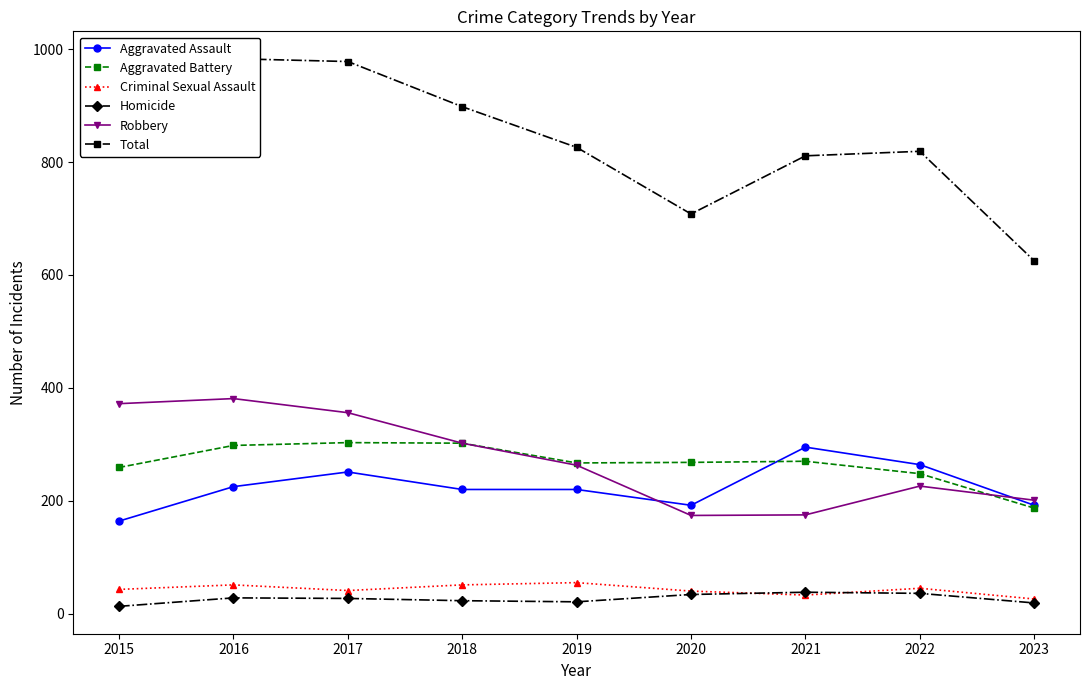

At how many categories does at least one series exceed 783?

7